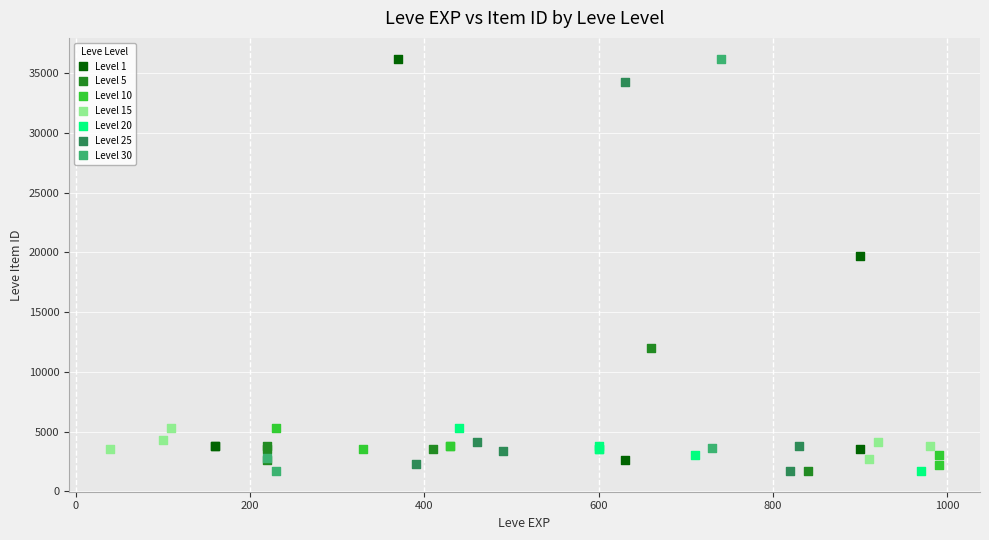

What are all the series names shown in the legend?

Level 1, Level 5, Level 10, Level 15, Level 20, Level 25, Level 30